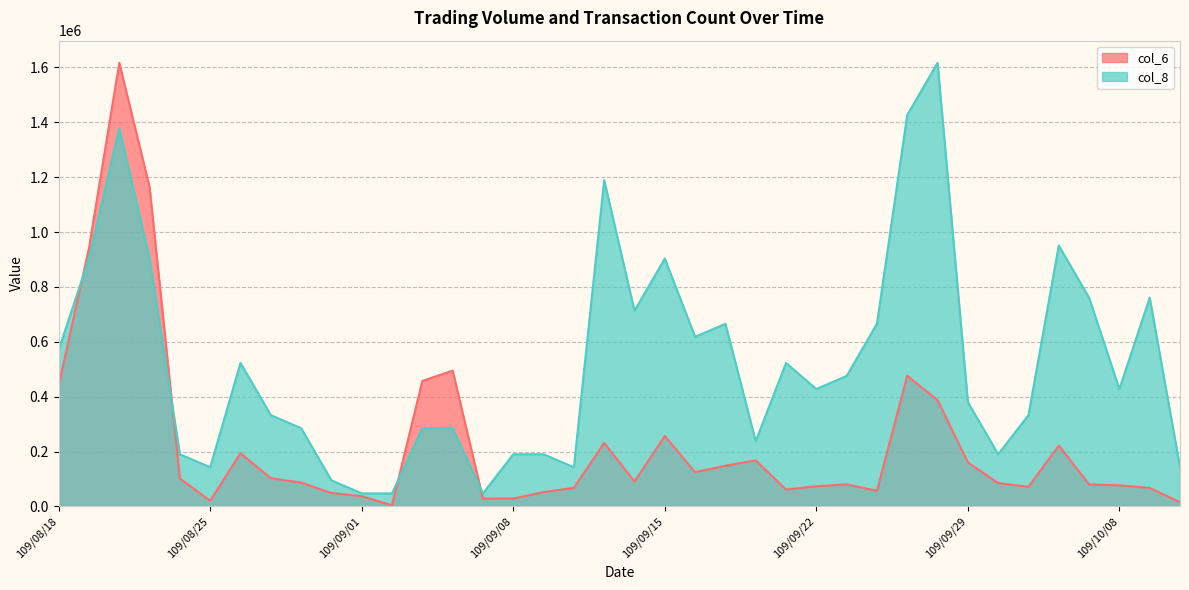

How many values in the col_6 series are below 90960?

19